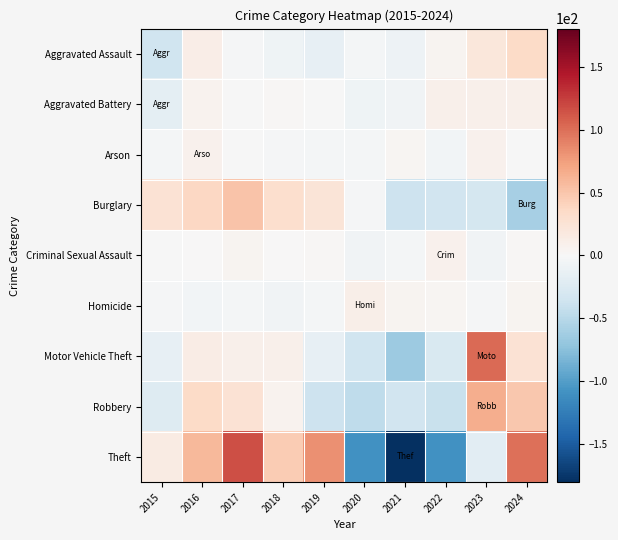

What is the greatest value displayed?

117.2